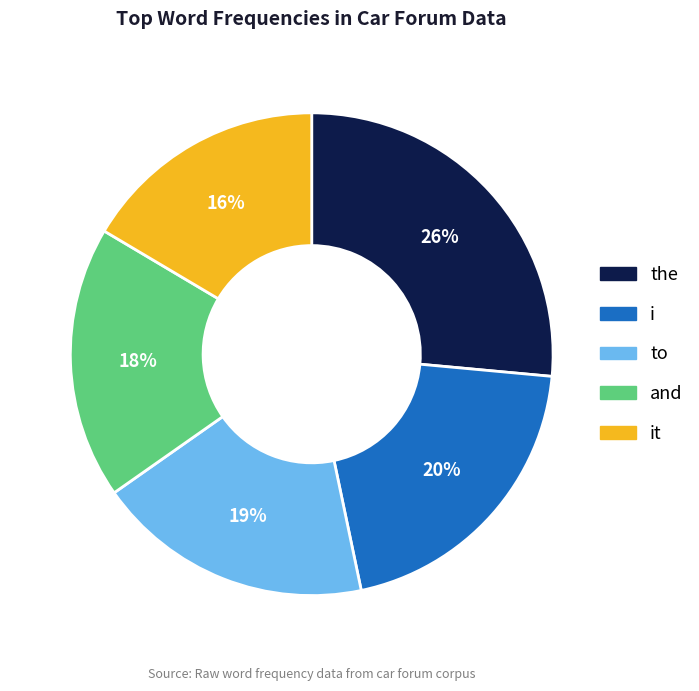

What percentage is the the slice, to the nearest percent?

26%